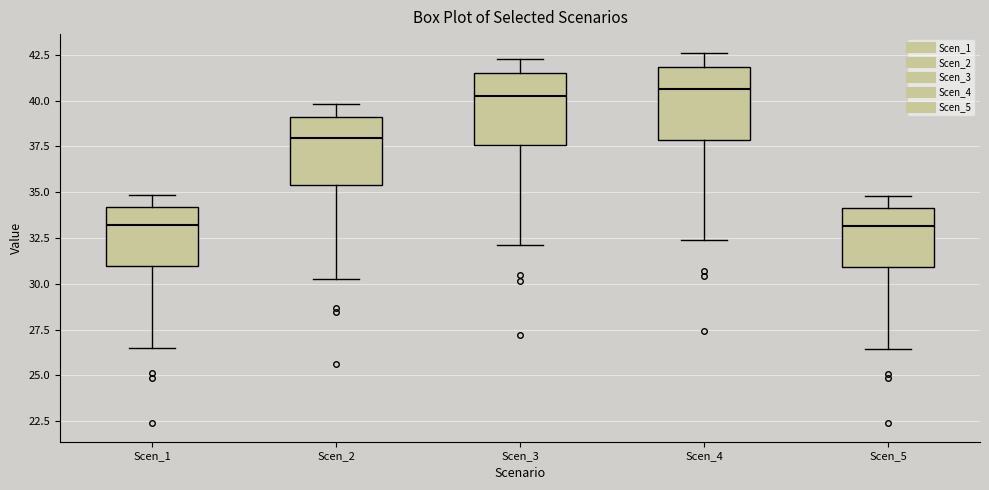

Where does the upper whisker of the box for Scen_2 end on the y-axis? The values are not printed on the chart, so give them approximately, as read against the axis.

40.0